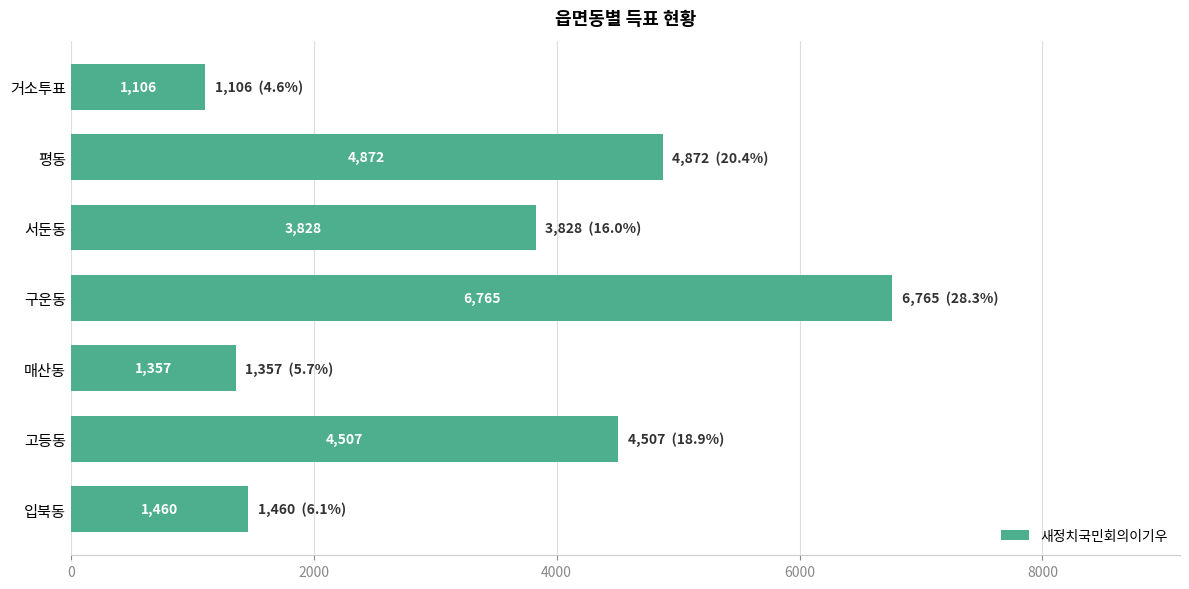

Count the number of categories in the chart.

7